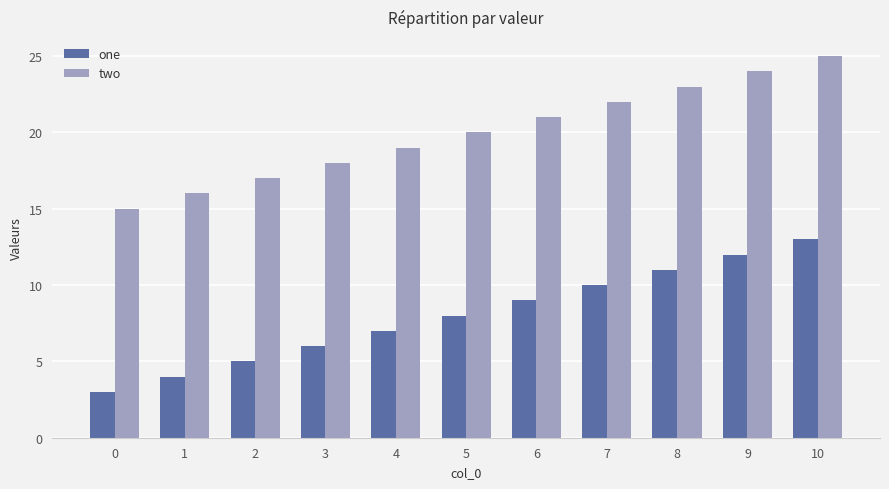

At which label is one closest to 8?

5